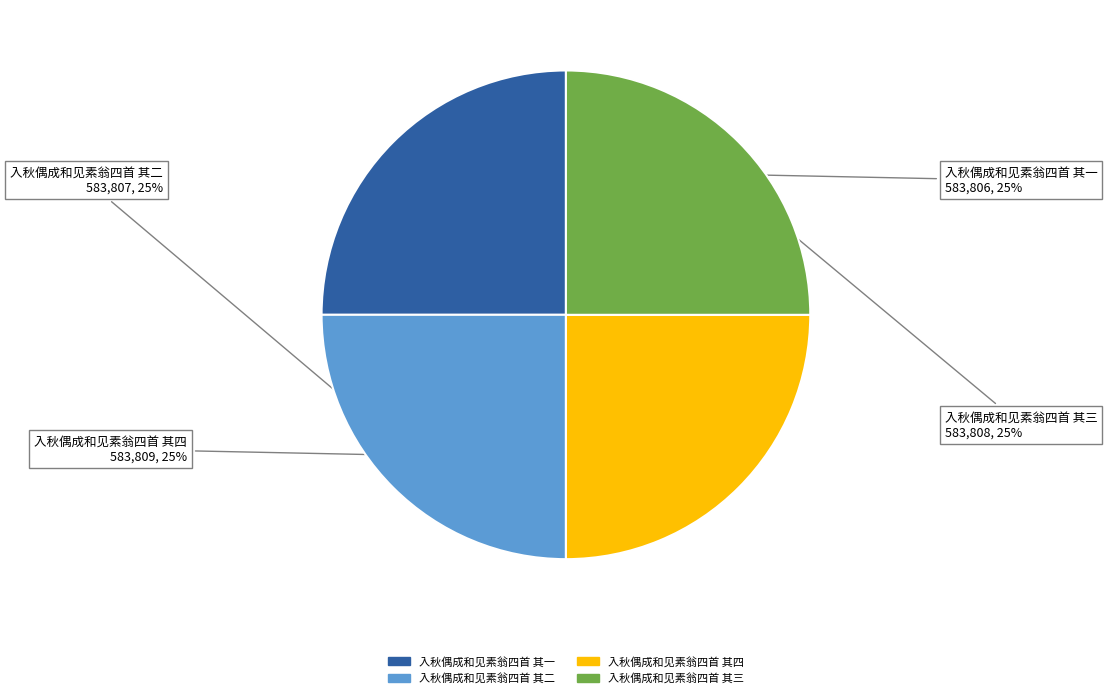

Count the number of slices in the pie.

4